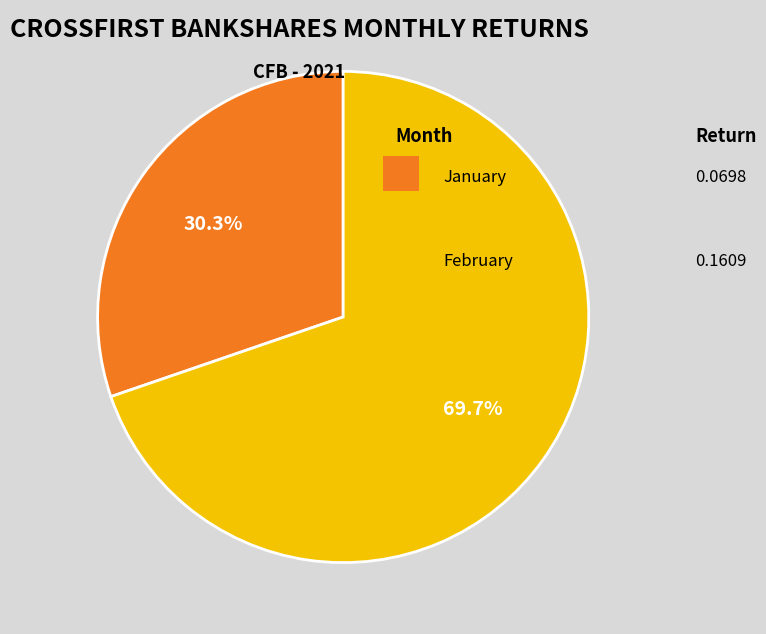

Is there a majority slice in this chart?

Yes